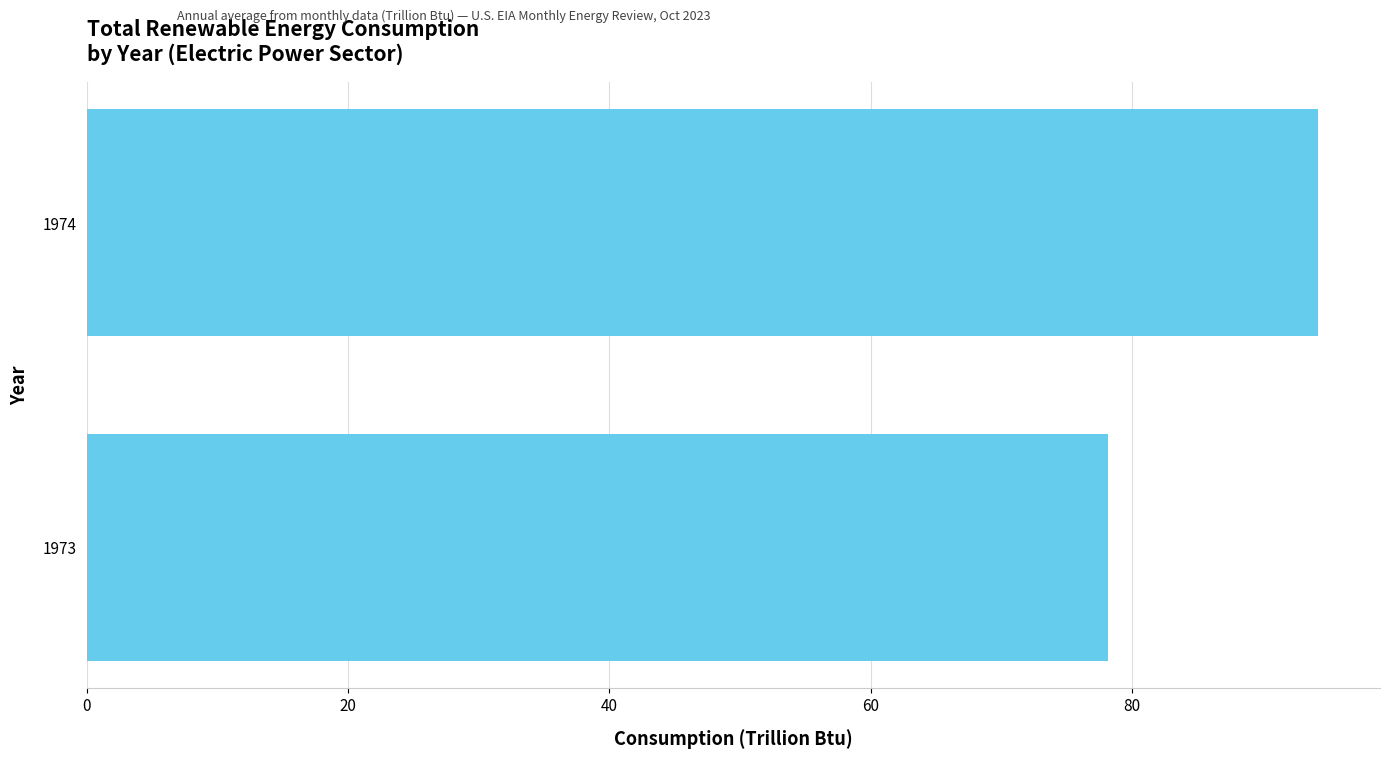

The chart shows a value of 94.3 at 1974. True or false?

True